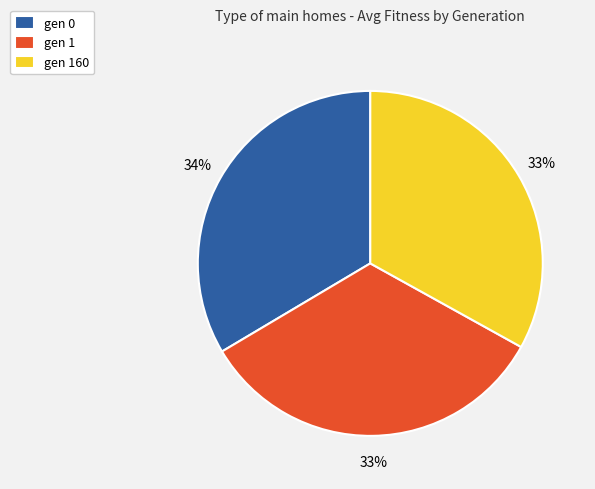

Combined, do gen 1 and gen 0 account for over 50%?

Yes